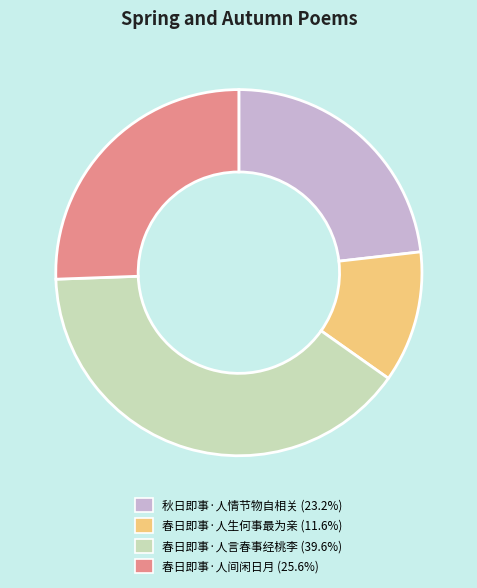

Which has a higher value, 春日即事·人间闲日月 or 春日即事·人言春事经桃李?

春日即事·人言春事经桃李